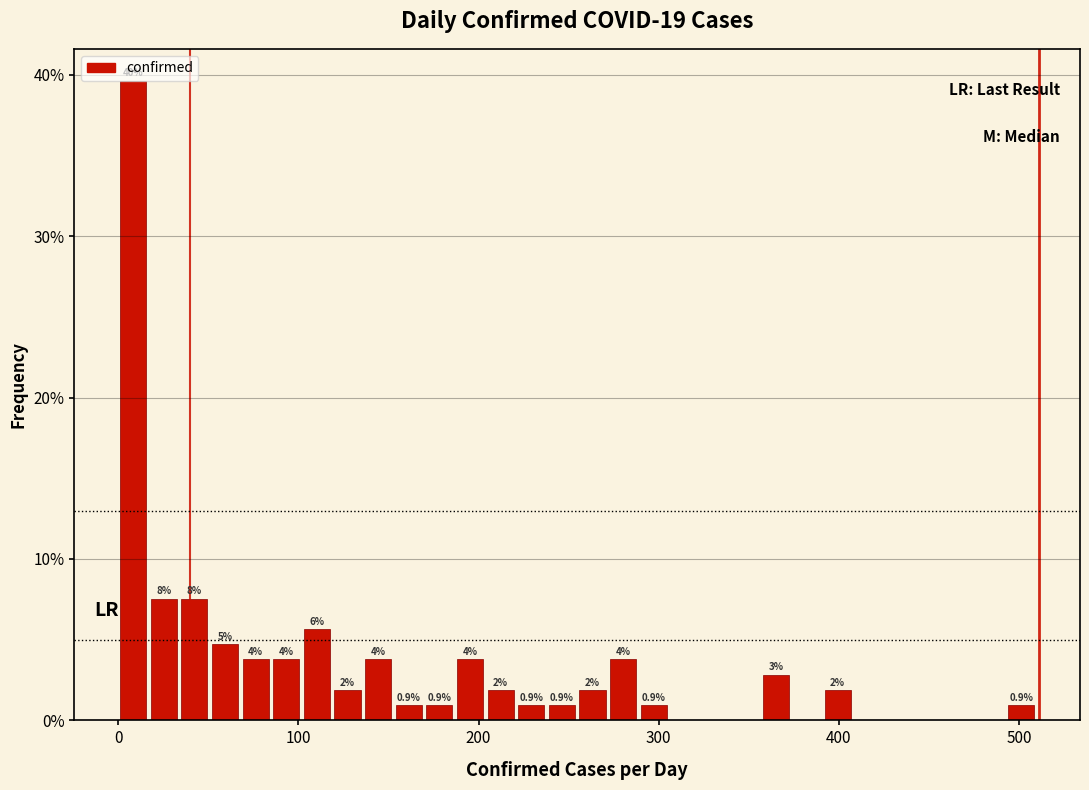

Around what value on the x-axis is the tallest bar? Give the approximate position of its centre, as read against the axis.

10